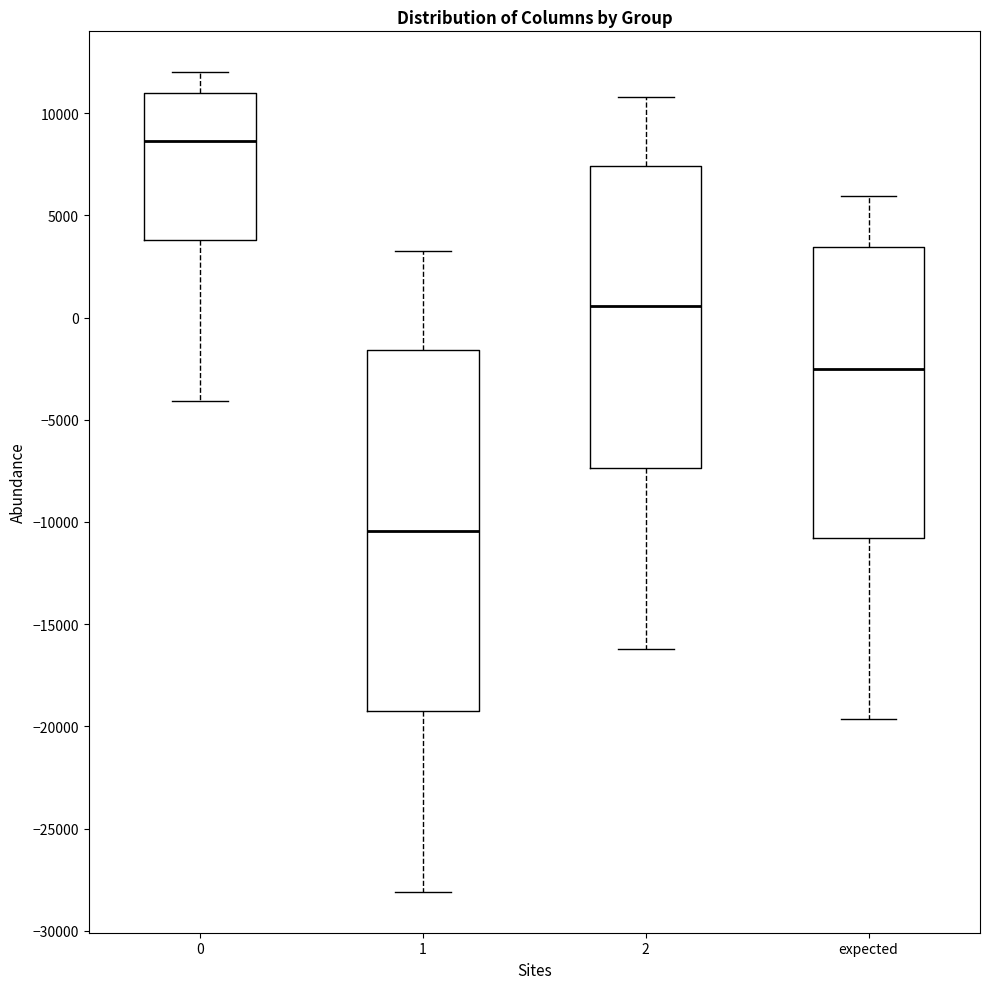

Where does the median line of the box for 1 sit on the y-axis? The values are not printed on the chart, so give them approximately, as read against the axis.

-10500